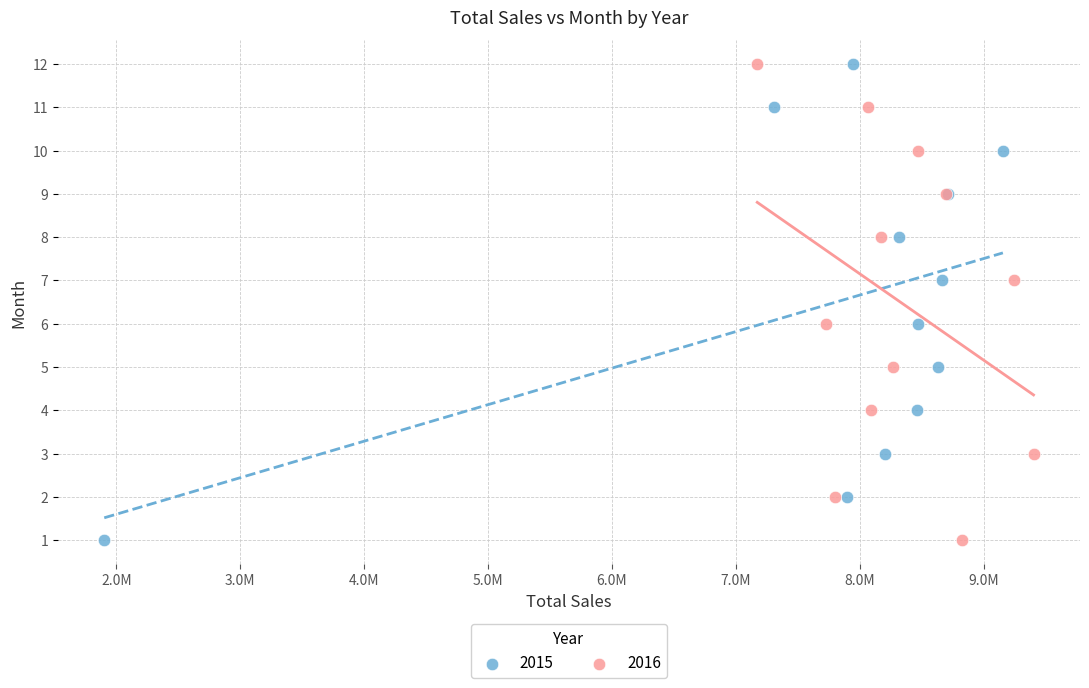

What are all the series names shown in the legend?

2015, 2016